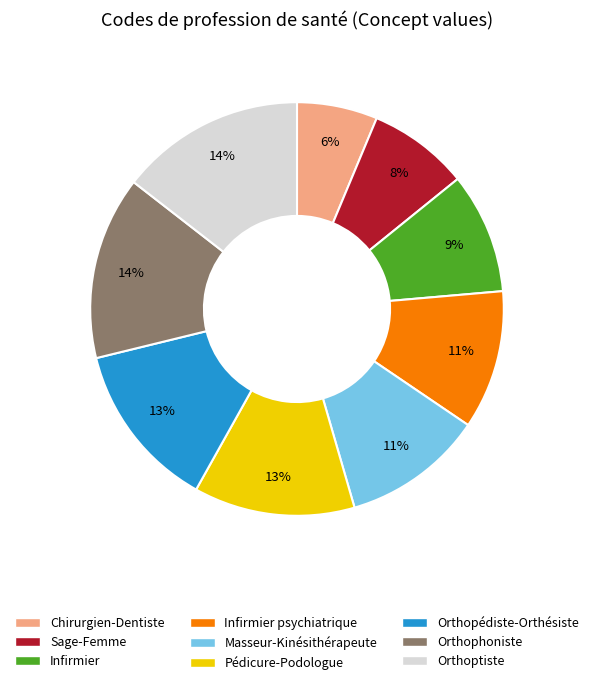

Is the sum of Orthopédiste-Orthésiste and Orthophoniste greater than half?

No